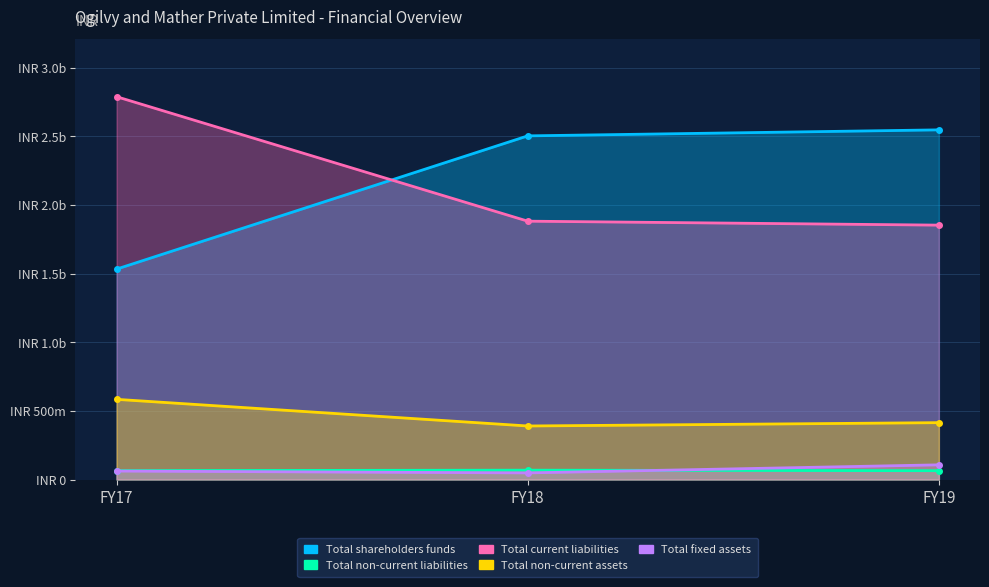

Between FY17 and FY19, which is larger?

FY19